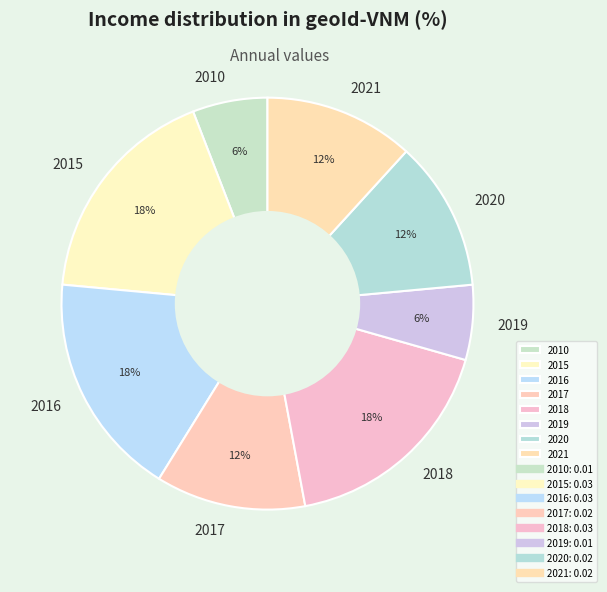

To the nearest percent, what portion does 2018 represent?

18%